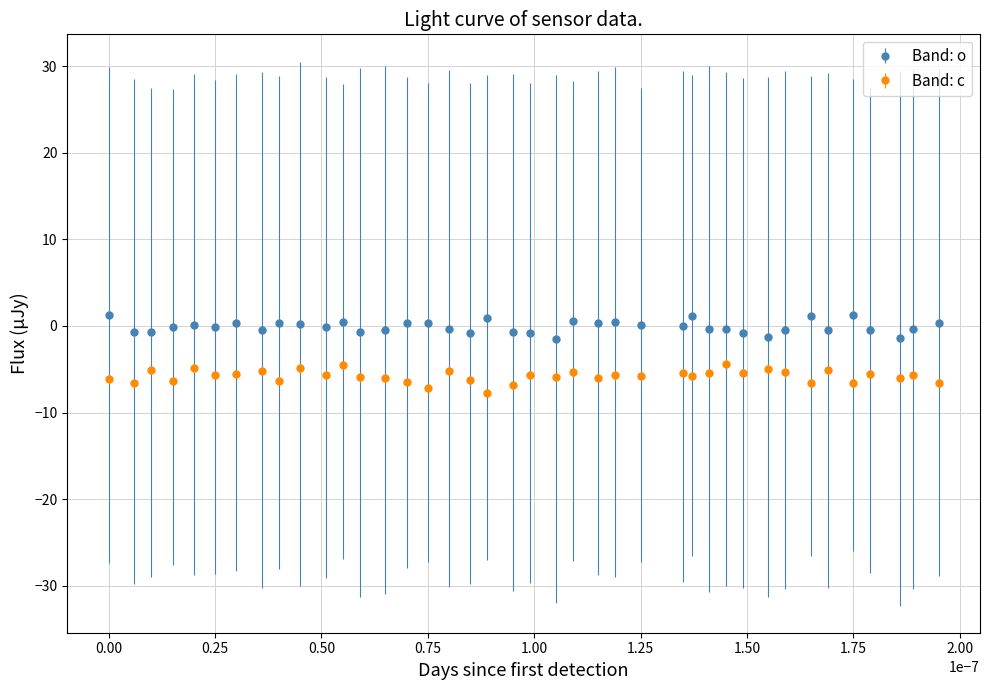

Which series has the largest total across all categories?

Band: o